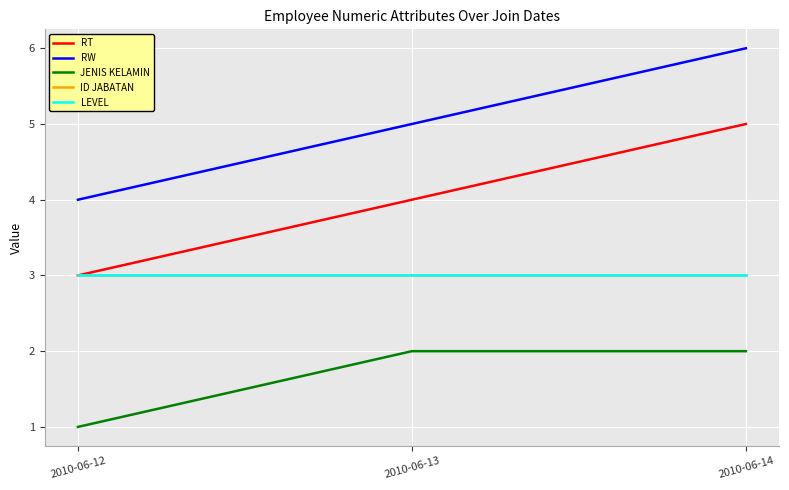

What is the value of the RW point at the 2nd from the left?

5